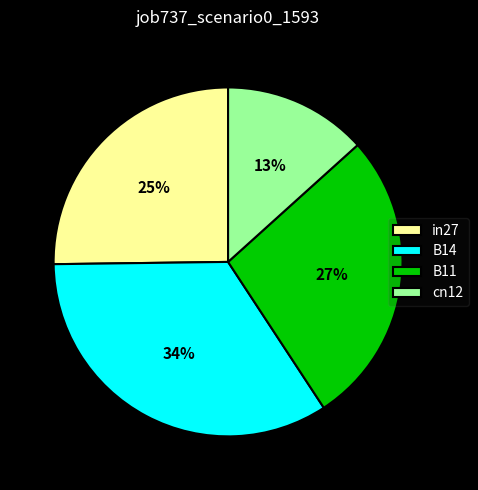

Do B14 and B11 together represent more than half of the pie?

Yes